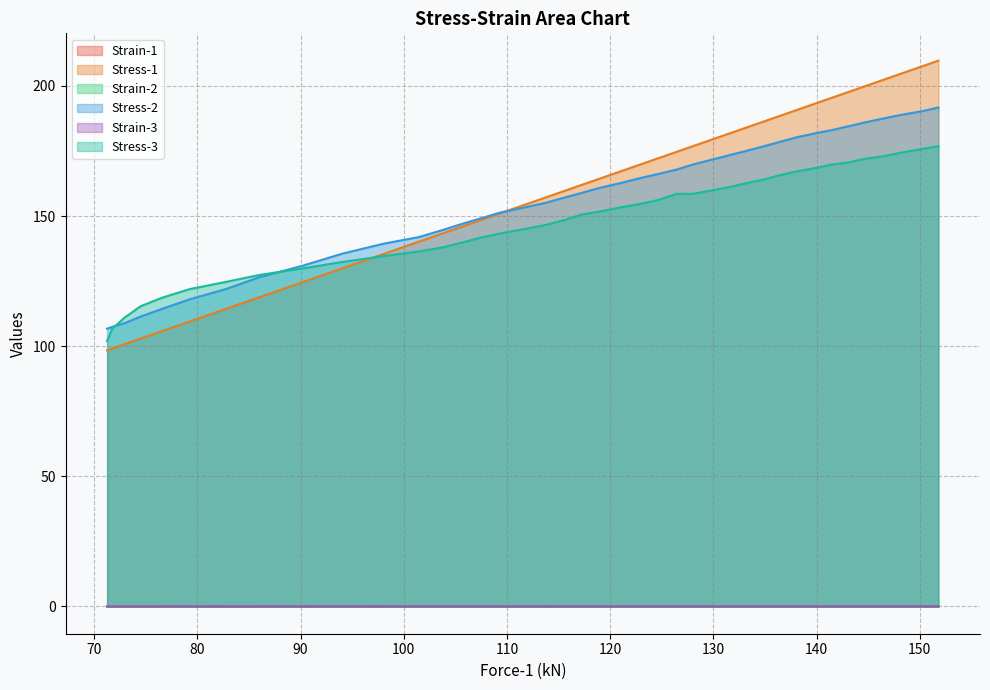

True or false: Stress-3 and Strain-3 intersect in this chart.

False